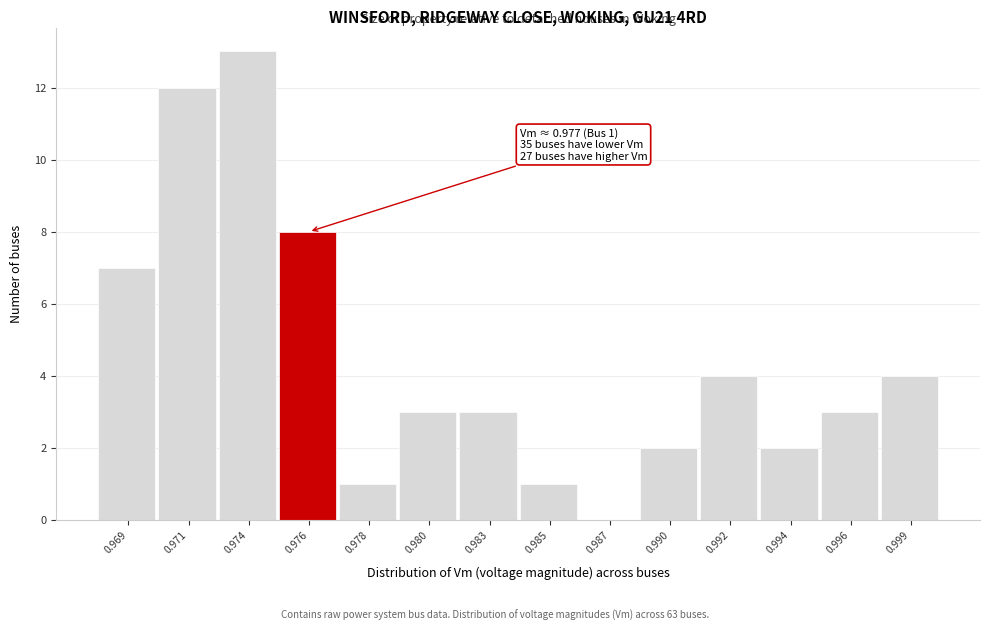

Reading right to left, transcribe all the data shown in this chart.

0.999=4	0.996=3	0.994=2	0.992=4	0.990=2	0.987=0	0.985=1	0.983=3	0.980=3	0.978=1	0.976=8	0.974=13	0.971=12	0.969=7